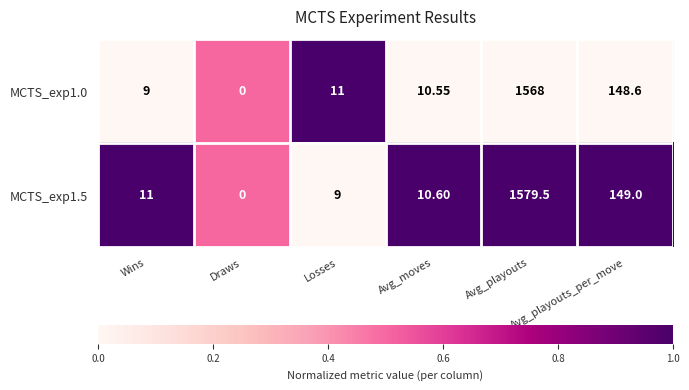

At which category does the chart reach its peak across all series?

Avg_playouts